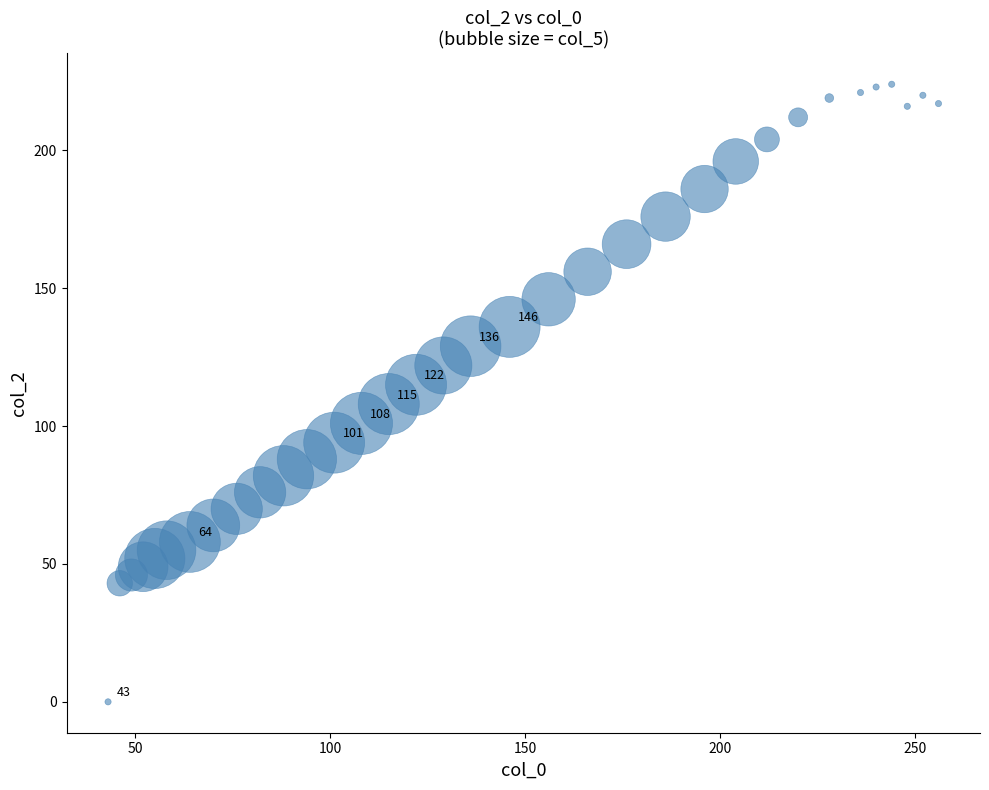

What is the range of X values (max minus min)?

213